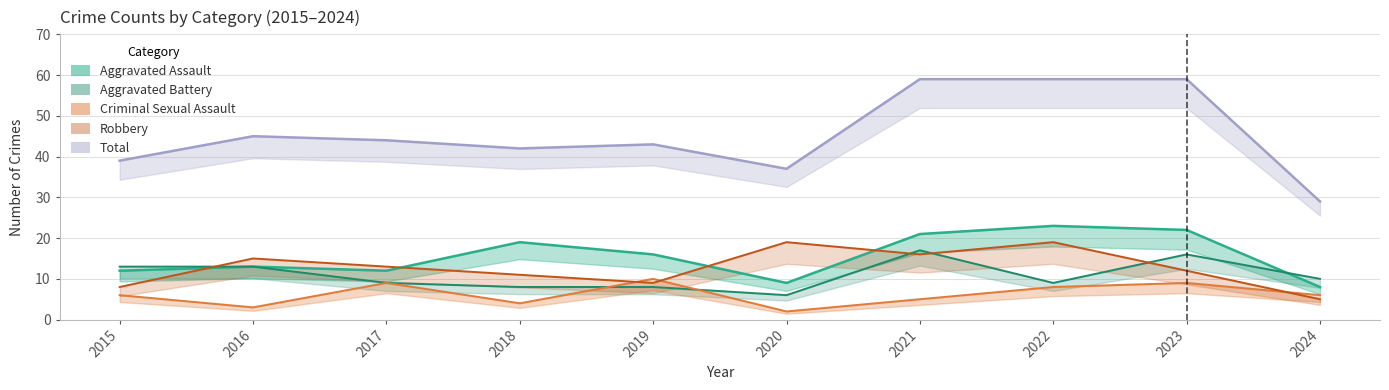

What is the difference between the second highest and minimum values in the Total series?

30